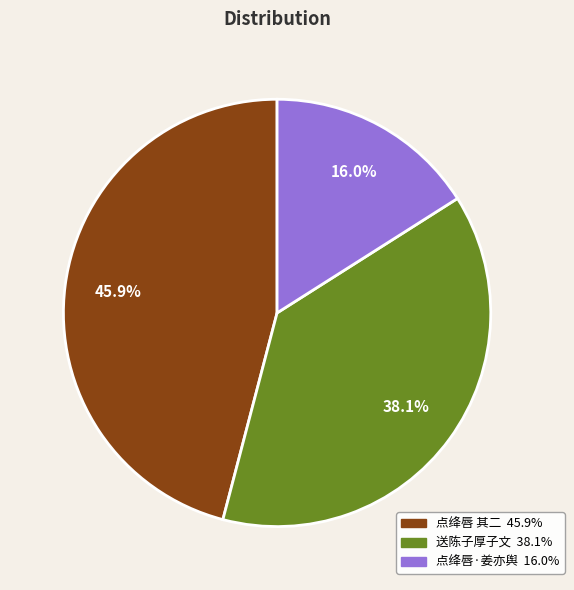

Is there any slice that represents more than half of the pie?

No